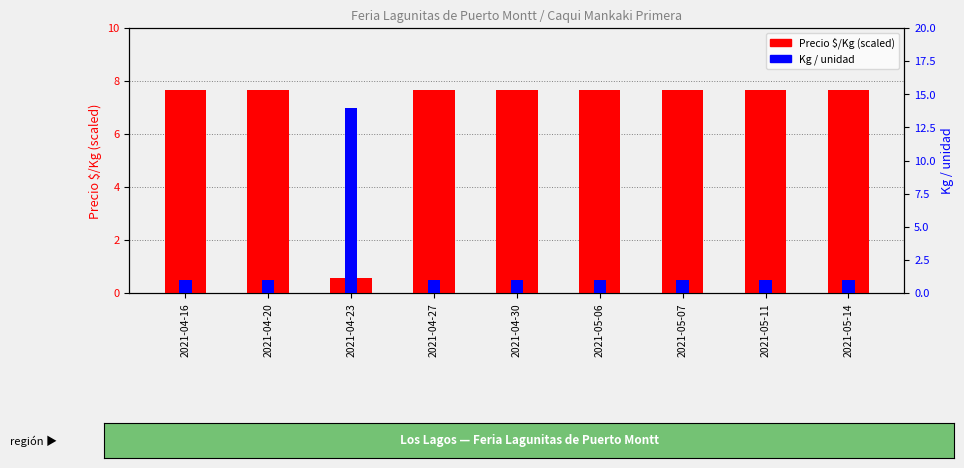

List the series in order of their overall mean, lowest first.

Kg / unidad, Precio $/Kg